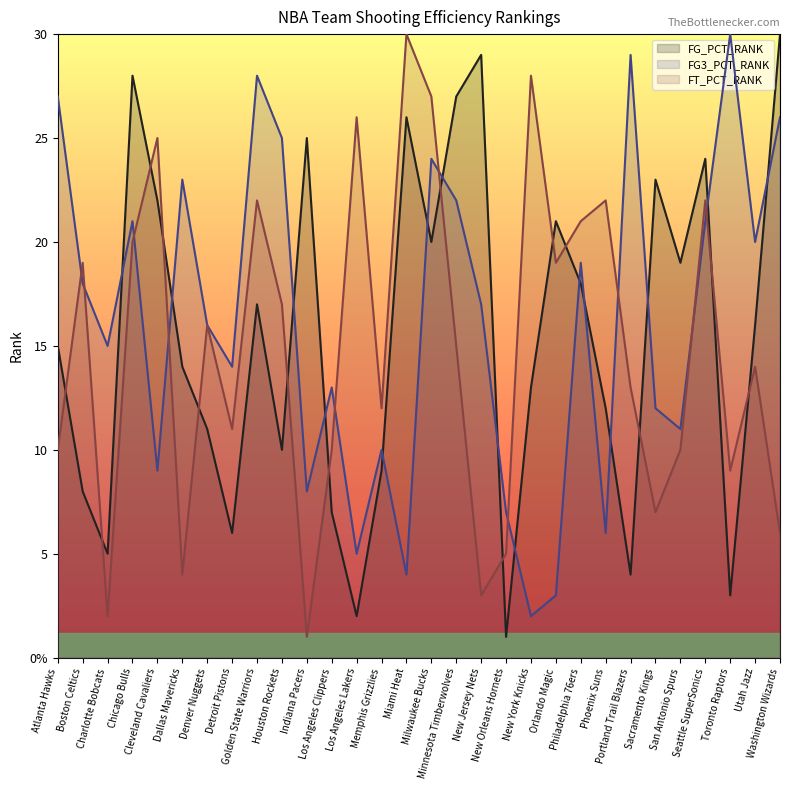

At which category does FT_PCT_RANK (line) reach its first local valley?

Charlotte Bobcats